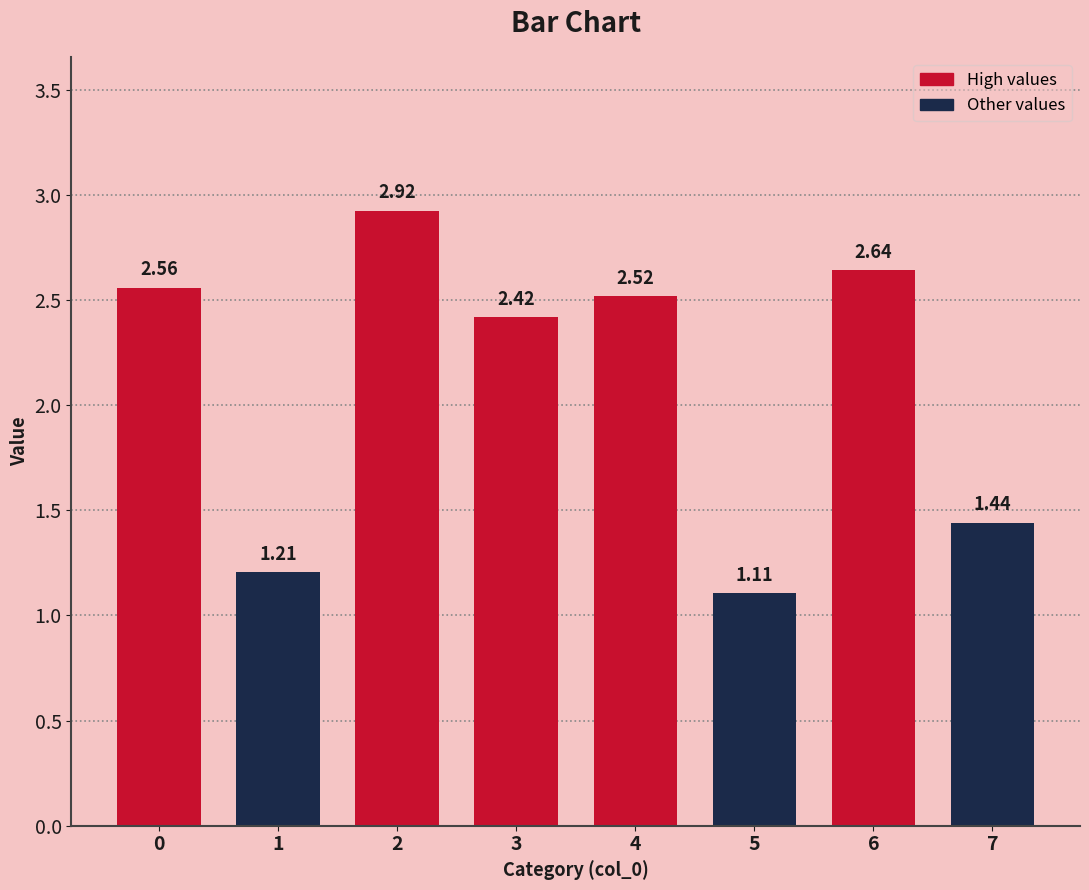

What is the difference between the values at 2 and 5?

1.8